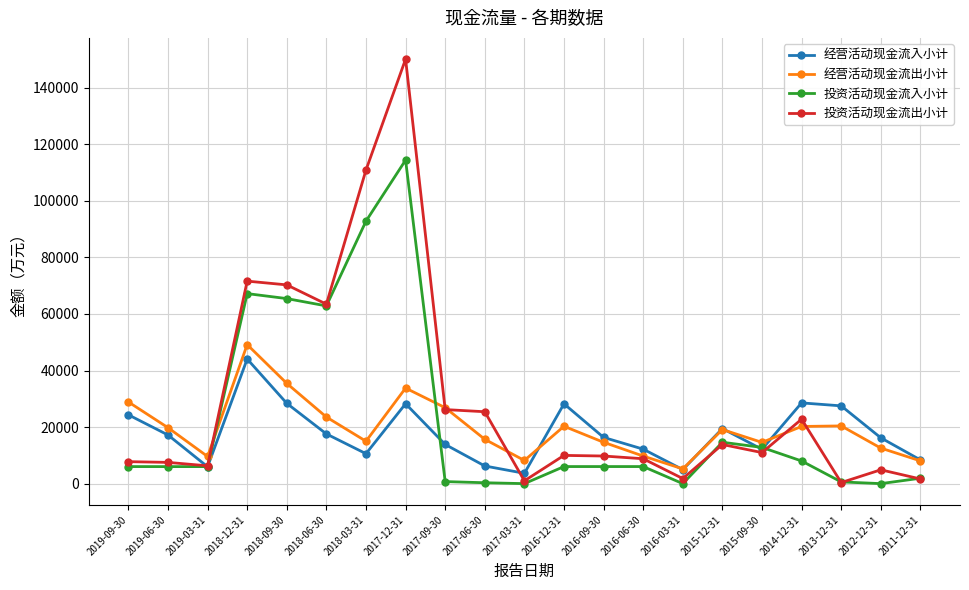

True or false: 经营活动现金流出小计 has more than 1 interior local peaks.

True